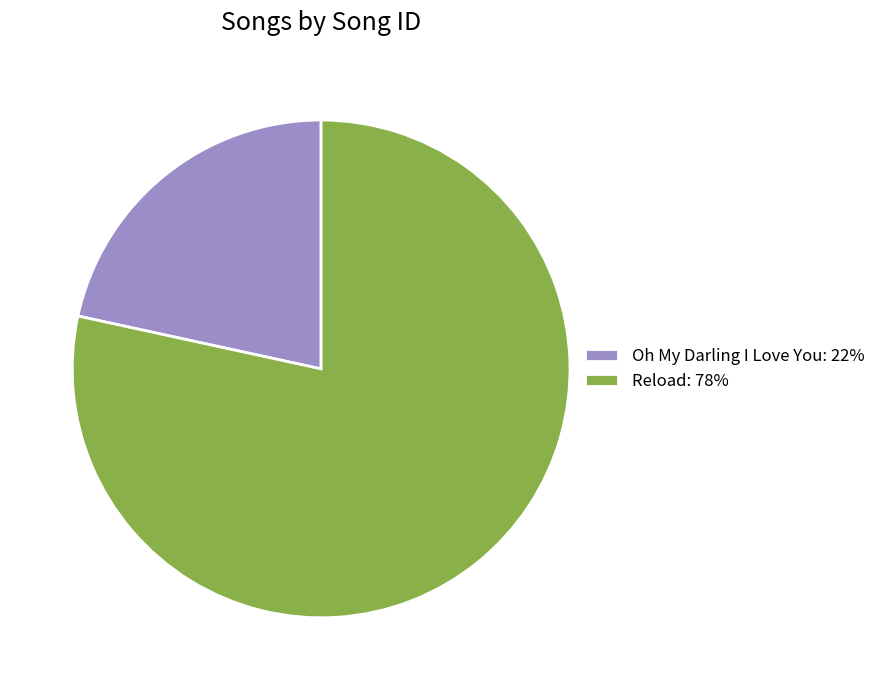

Does Oh My Darling I Love You: 22% represent more than half of the total?

No